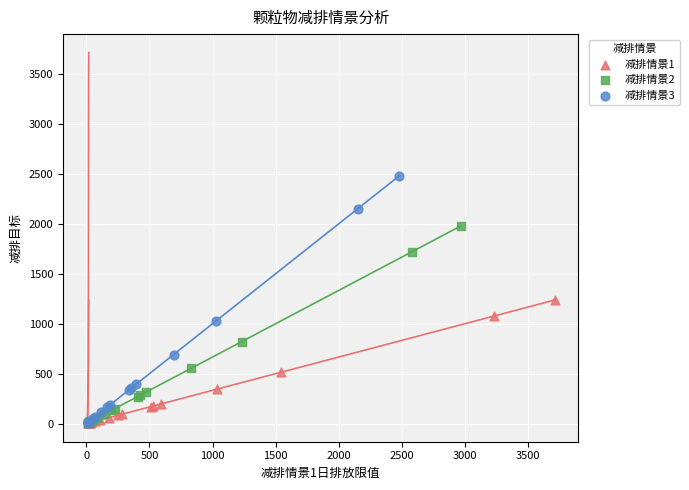

Which series contains the highest Y value?

减排情景3